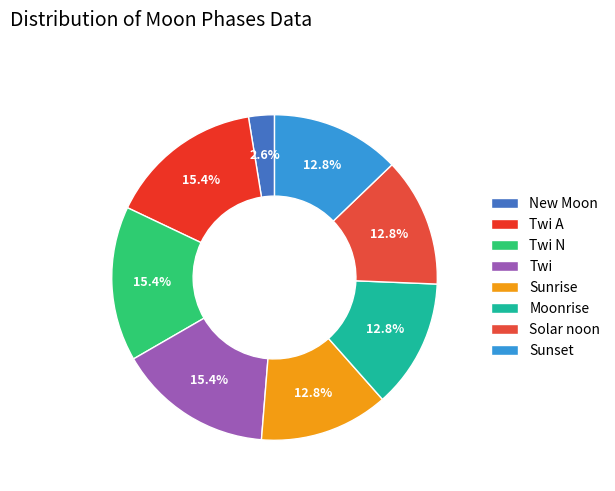

Count the number of slices in the pie.

8